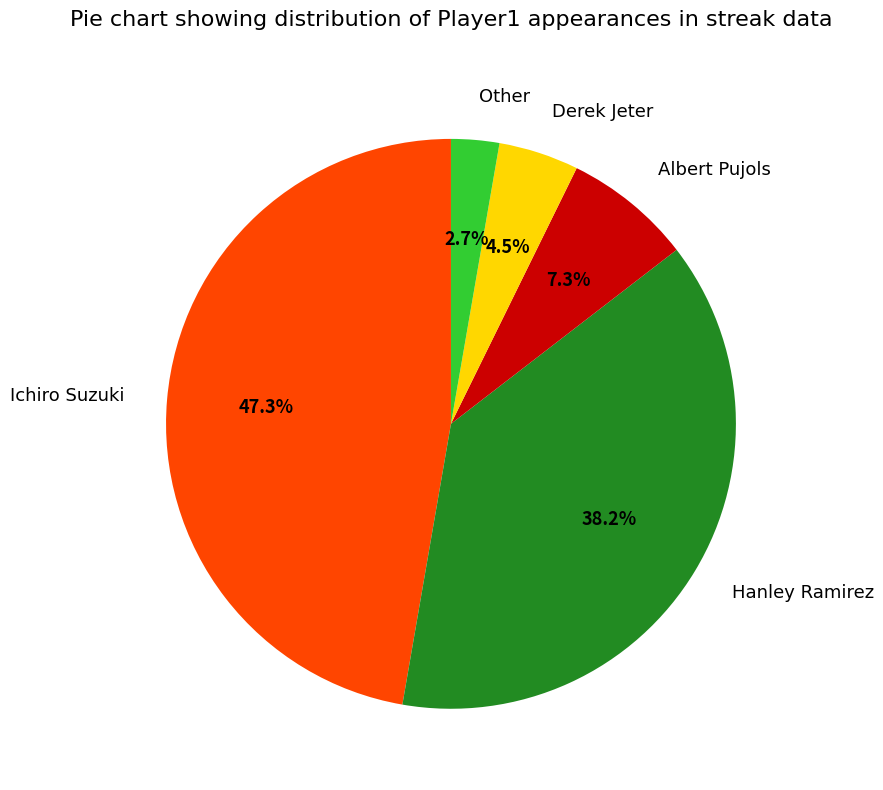

Is the sum of Other and Albert Pujols greater than half?

No